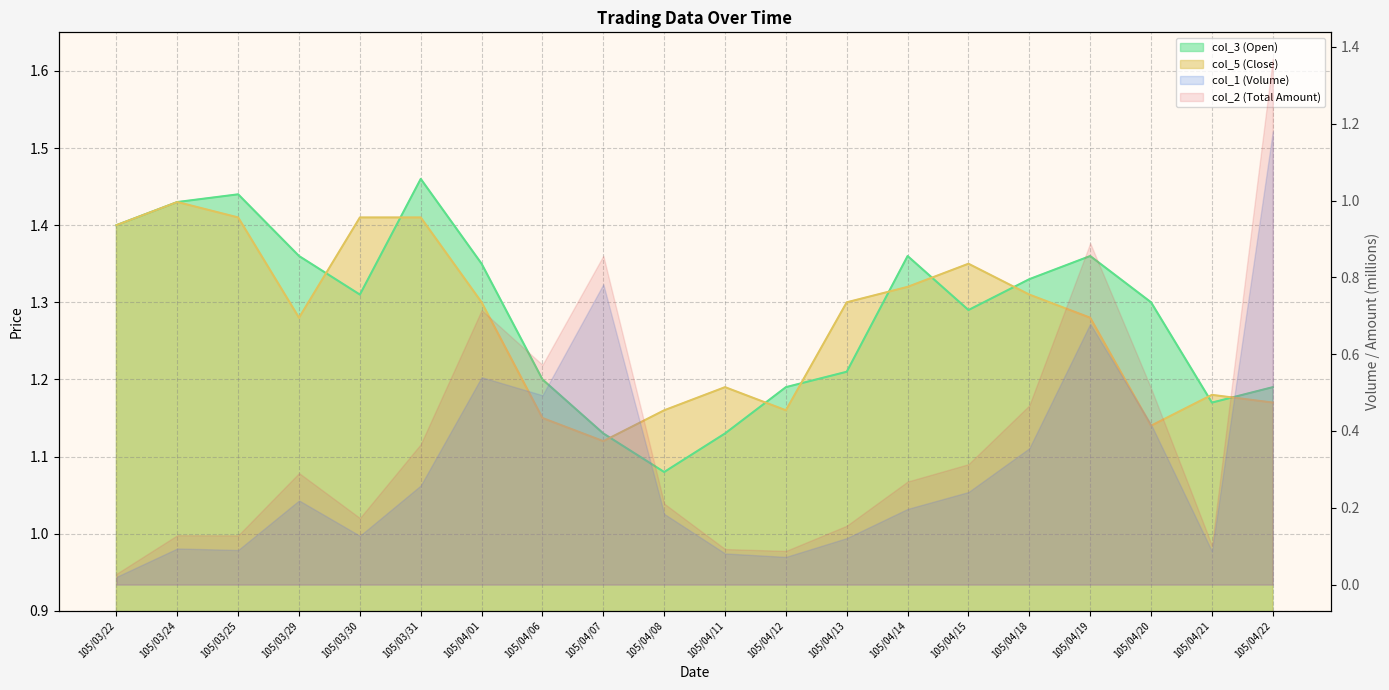

At which label does col_3 (Open) reach its peak?

105/03/31